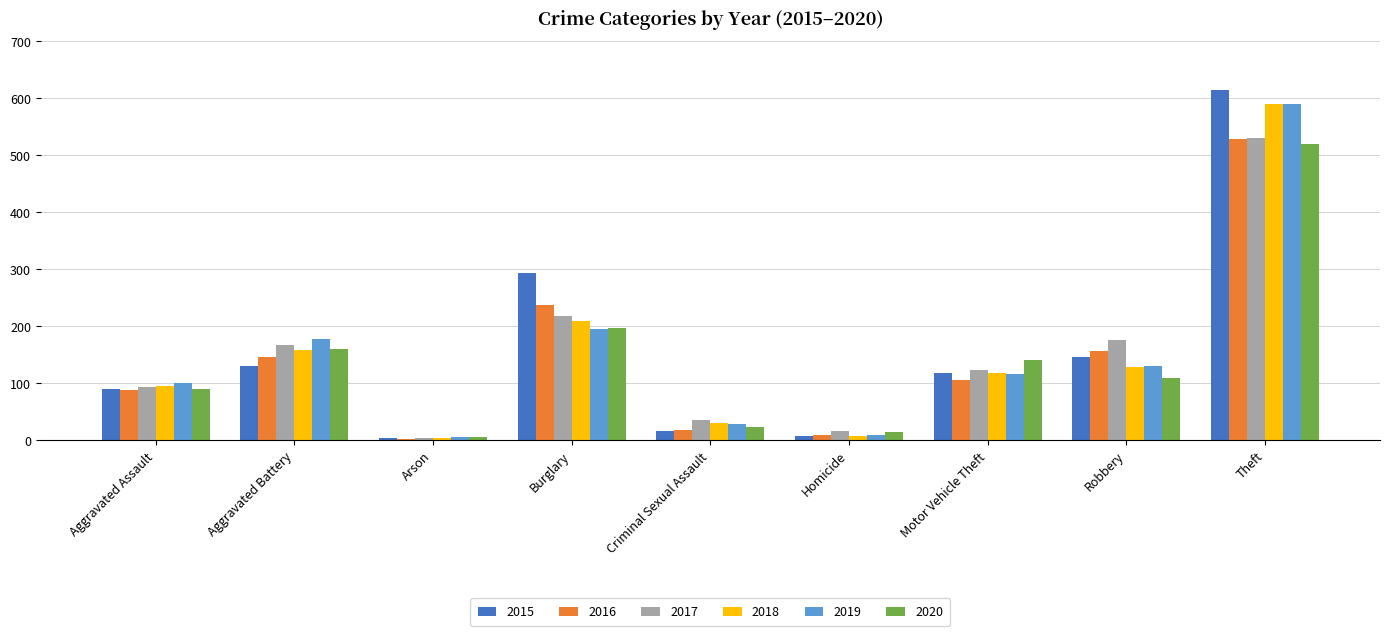

Which series has the largest total across all categories?

2015